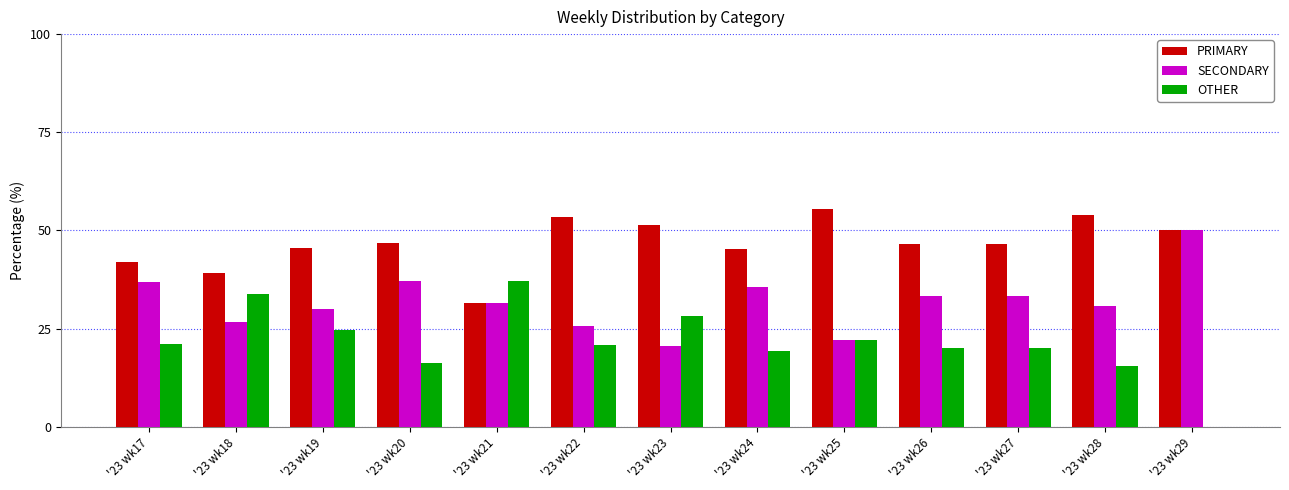

What are all the series names shown in the legend?

PRIMARY, SECONDARY, OTHER